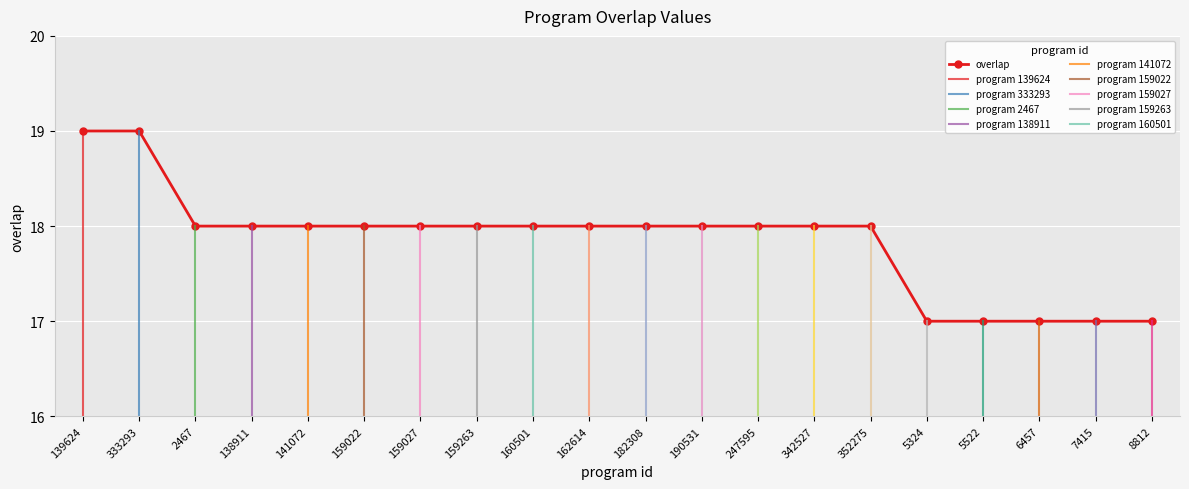

List the labels in order of value, largest first.

139624, 333293, 2467, 138911, 141072, 159022, 159027, 159263, 160501, 162614, 182308, 190531, 247595, 342527, 352275, 5324, 5522, 6457, 7415, 8812